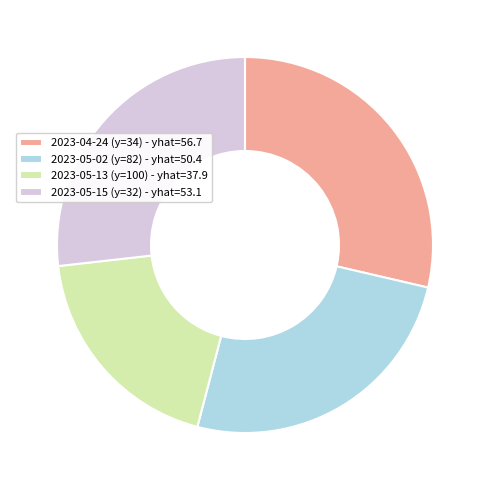

True or false: 2023-05-13 (y=100) - yhat=37.9 accounts for 19% of the total.

True